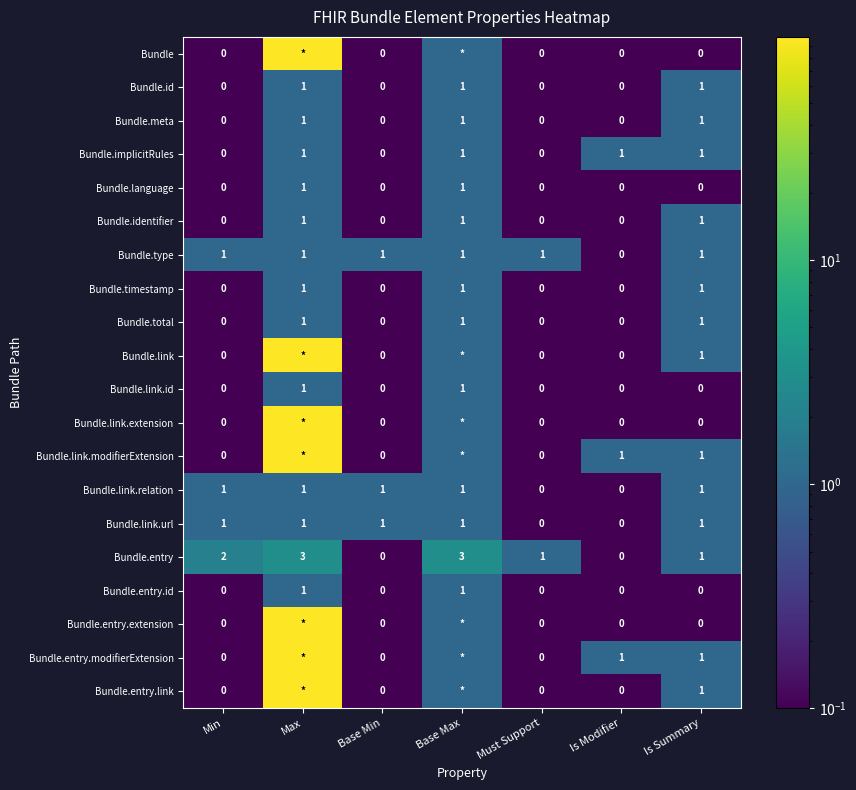

What is the maximum value shown in the chart?

99.0